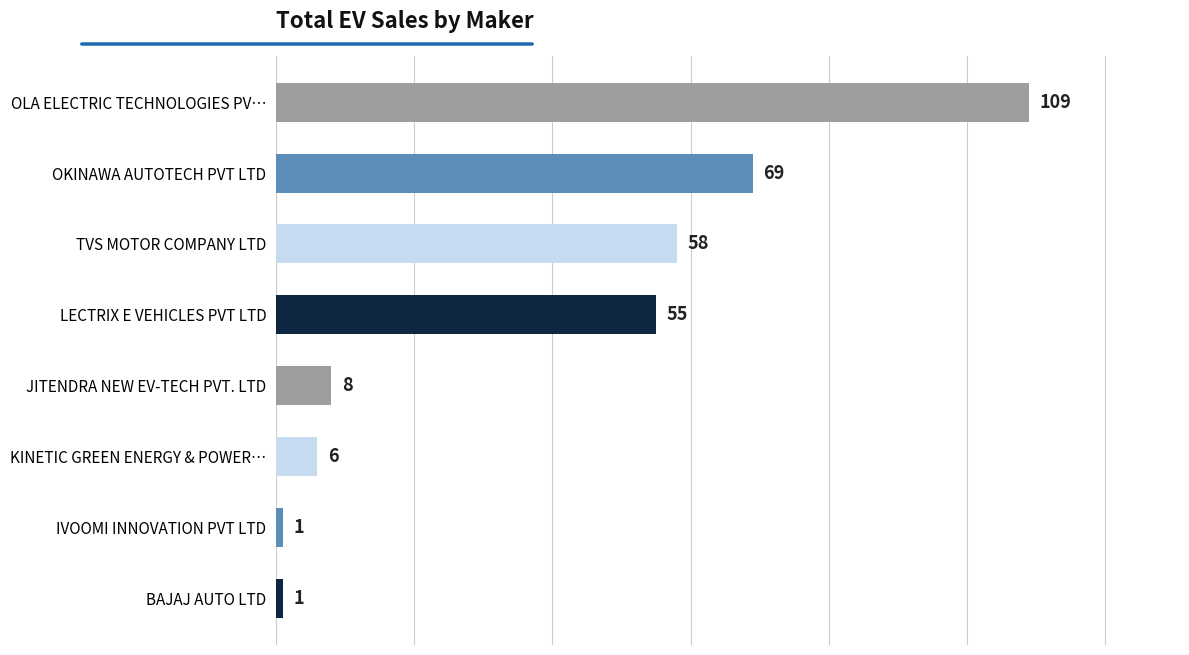

Reading bottom to top, transcribe all the data shown in this chart.

BAJAJ AUTO LTD=1	IVOOMI INNOVATION PVT LTD=1	KINETIC GREEN ENERGY & POWER…=6	JITENDRA NEW EV-TECH PVT. LTD=8	LECTRIX E VEHICLES PVT LTD=55	TVS MOTOR COMPANY LTD=58	OKINAWA AUTOTECH PVT LTD=69	OLA ELECTRIC TECHNOLOGIES PV…=109